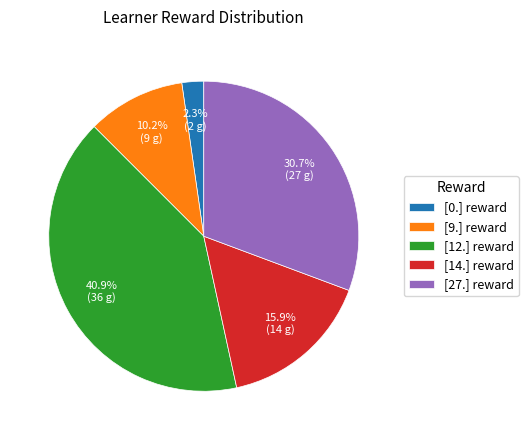

What percentage is NOT represented by [0.] reward?

97.7%